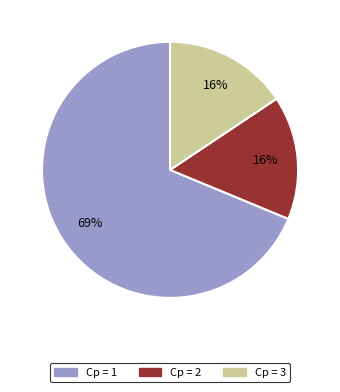

Does any single category account for the majority?

Yes